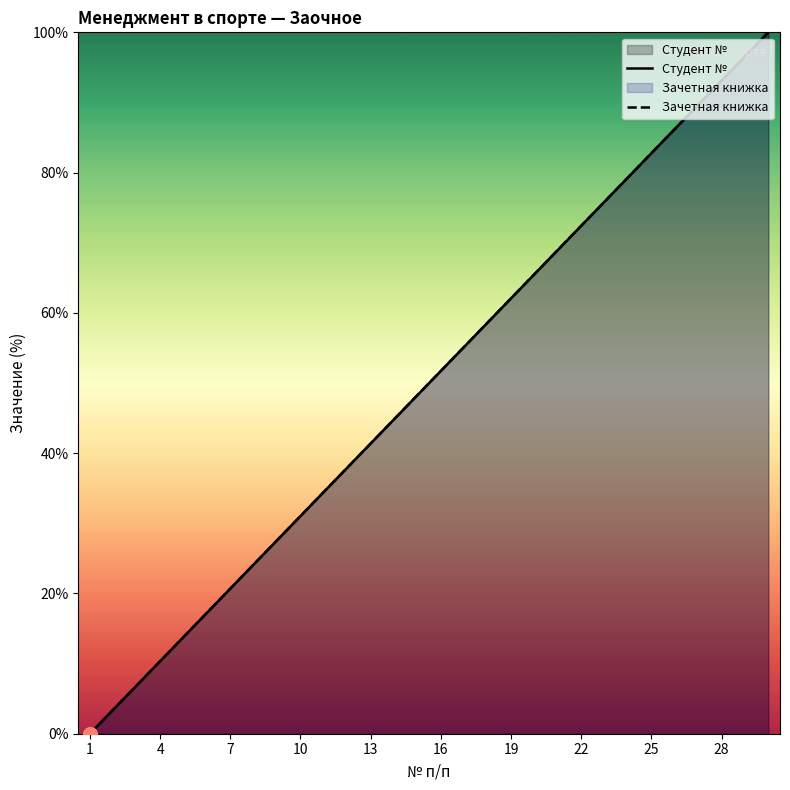

How many values in the Студент № series are below 51?

15